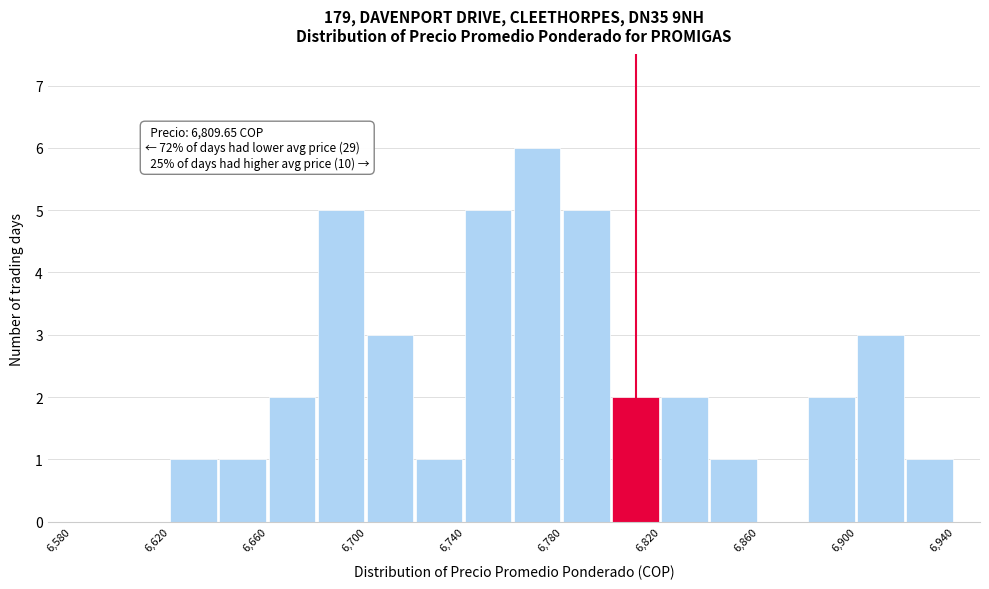

Over which range of the x-axis is the bar tallest?

6760 to 6780